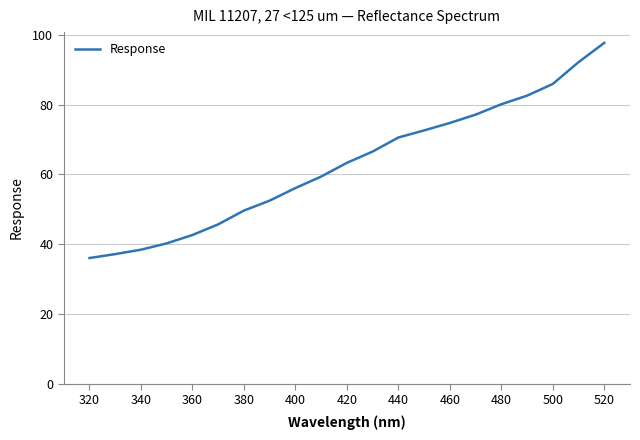

What is the maximum value shown in the chart?

97.7